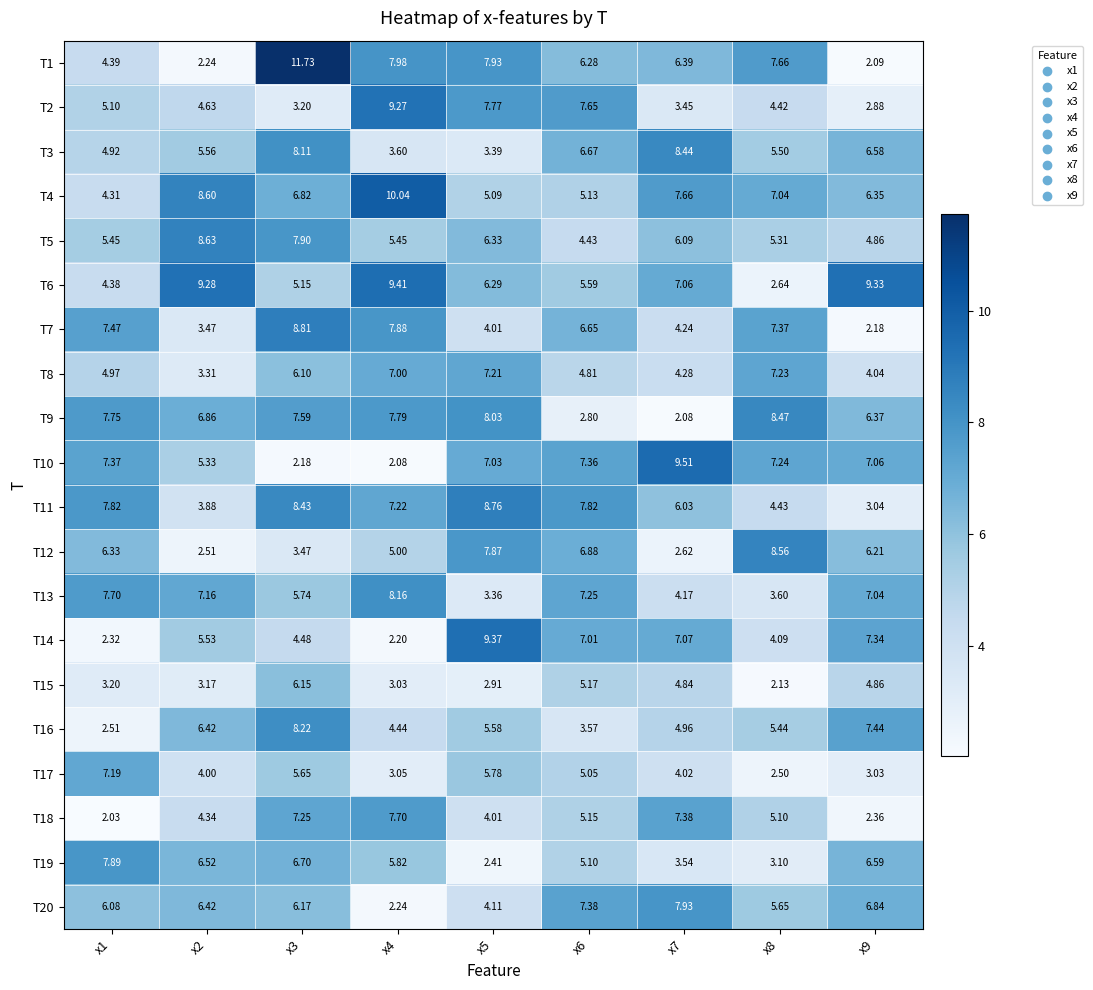

Between x3 and x7, which series saw the biggest shift?

T10